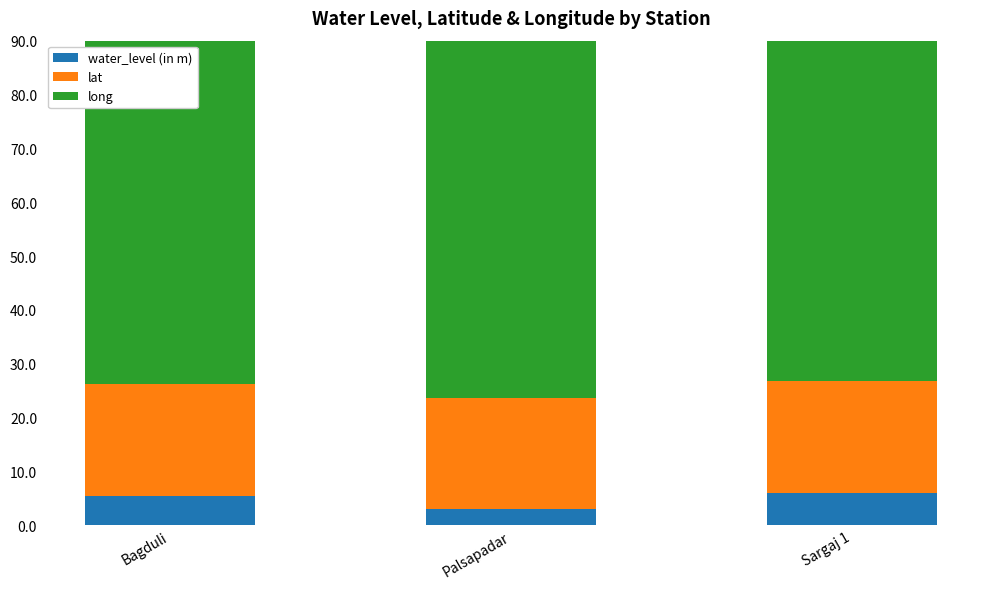

What is the total value across all series at Bagduli?

110.1